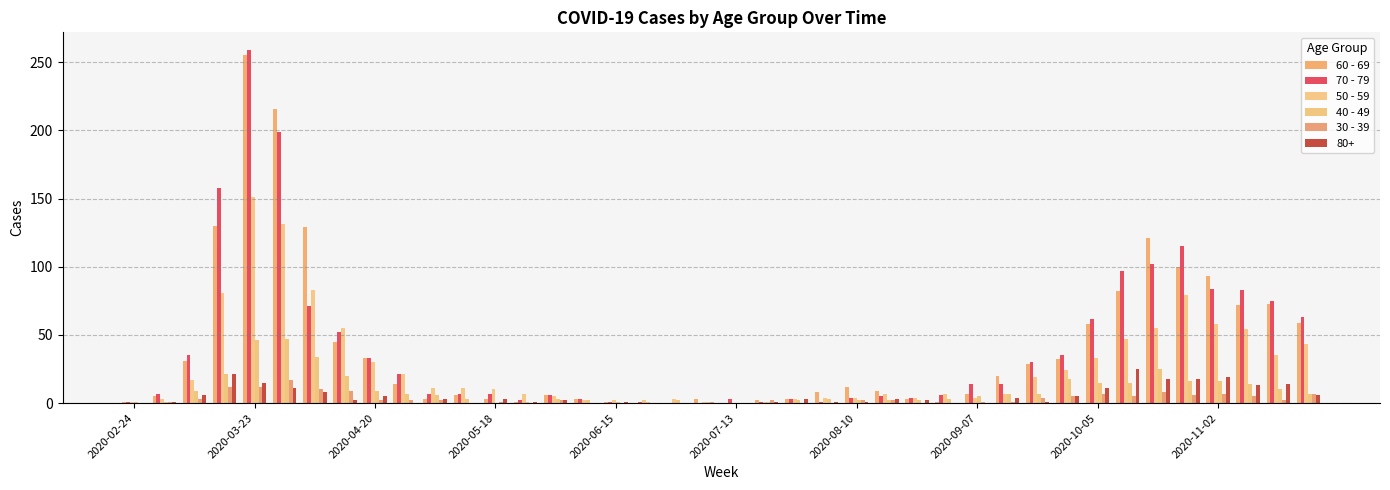

Does the chart contain stacked bars?

No